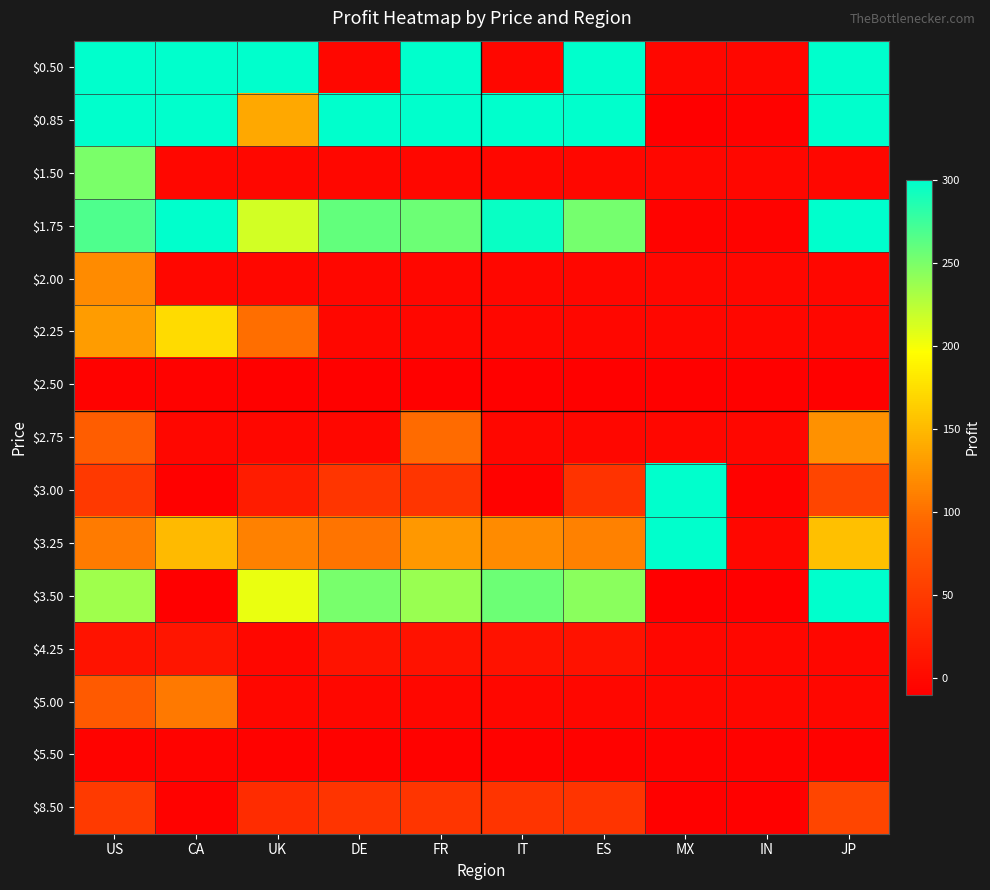

Reading left to right, what are all the values shown in this chart?

$0.50: US=300.0	CA=300.0	UK=300.0	DE=-1.8	FR=300.0	IT=-1.8	ES=300.0	MX=-1.8	IN=-1.8	JP=300.0
$0.85: US=300.0	CA=300.0	UK=138.7	DE=300.0	FR=300.0	IT=300.0	ES=300.0	MX=-10.0	IN=-6.9	JP=300.0
$1.50: US=249.8	CA=-1.8	UK=-1.8	DE=-1.8	FR=-1.8	IT=-1.8	ES=-1.8	MX=-1.8	IN=-1.8	JP=-1.8
$1.75: US=268.1	CA=300.0	UK=214.9	DE=259.1	FR=255.9	IT=296.3	ES=251.7	MX=-5.6	IN=-5.6	JP=300.0
$2.00: US=119.3	CA=-1.8	UK=-1.8	DE=-1.8	FR=-1.8	IT=-1.8	ES=-1.8	MX=-1.8	IN=-1.8	JP=-1.8
$2.25: US=129.8	CA=172.3	UK=99.6	DE=-1.8	FR=-1.8	IT=-1.8	ES=-1.8	MX=-1.8	IN=-1.8	JP=-1.8
$2.50: US=-7.0	CA=-7.3	UK=-8.4	DE=-8.4	FR=-8.4	IT=-8.4	ES=-8.4	MX=-8.4	IN=-8.4	JP=-8.4
$2.75: US=84.7	CA=-2.7	UK=-2.7	DE=-1.8	FR=97.4	IT=-1.8	ES=-2.7	MX=-1.8	IN=-1.8	JP=122.8
$3.00: US=48.3	CA=-7.7	UK=19.8	DE=44.8	FR=45.2	IT=-6.9	ES=43.3	MX=300.0	IN=-6.9	JP=60.7
$3.25: US=108.3	CA=150.1	UK=112.2	DE=103.1	FR=127.4	IT=119.5	ES=111.2	MX=300.0	IN=-1.8	JP=154.1
$3.50: US=235.2	CA=-9.2	UK=204.7	DE=250.6	FR=238.1	IT=255.5	ES=243.3	MX=-10.0	IN=-10.0	JP=300.0
$4.25: US=10.4	CA=12.1	UK=-2.4	DE=9.5	FR=9.2	IT=9.2	ES=9.2	MX=-1.8	IN=-2.4	JP=-2.4
$5.00: US=81.0	CA=106.7	UK=-1.8	DE=-1.8	FR=-1.8	IT=-1.8	ES=-1.8	MX=-1.8	IN=-1.8	JP=-1.8
$5.50: US=-5.5	CA=-5.8	UK=-6.9	DE=-6.9	FR=-6.9	IT=-6.9	ES=-6.9	MX=-6.9	IN=-6.9	JP=-6.9
$8.50: US=49.4	CA=-7.3	UK=35.7	DE=43.5	FR=44.8	IT=44.0	ES=44.4	MX=-8.4	IN=-8.4	JP=60.5